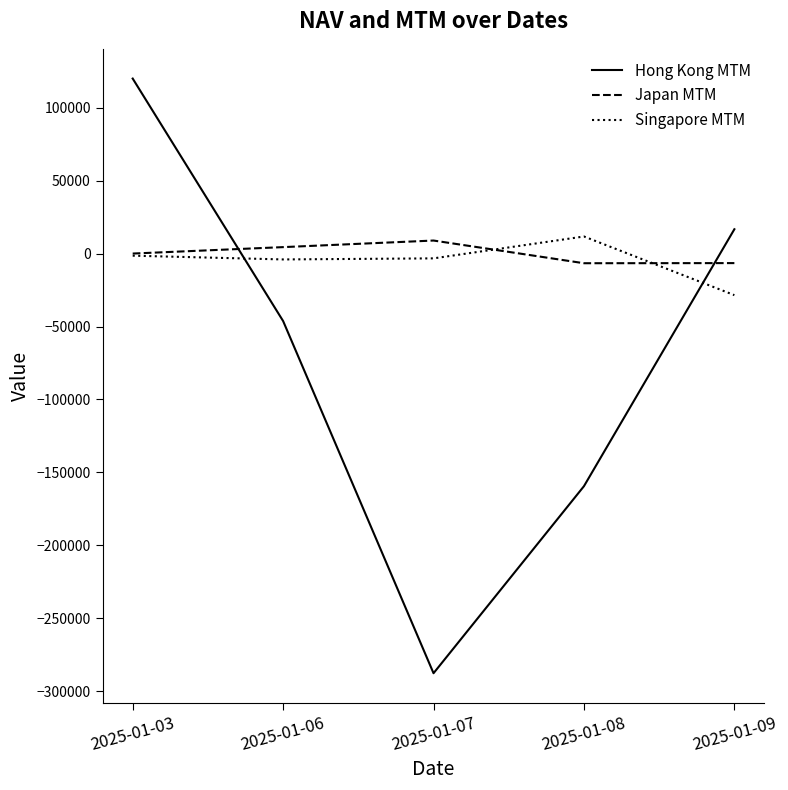

What is the sum of all Japan MTM values?

153.8